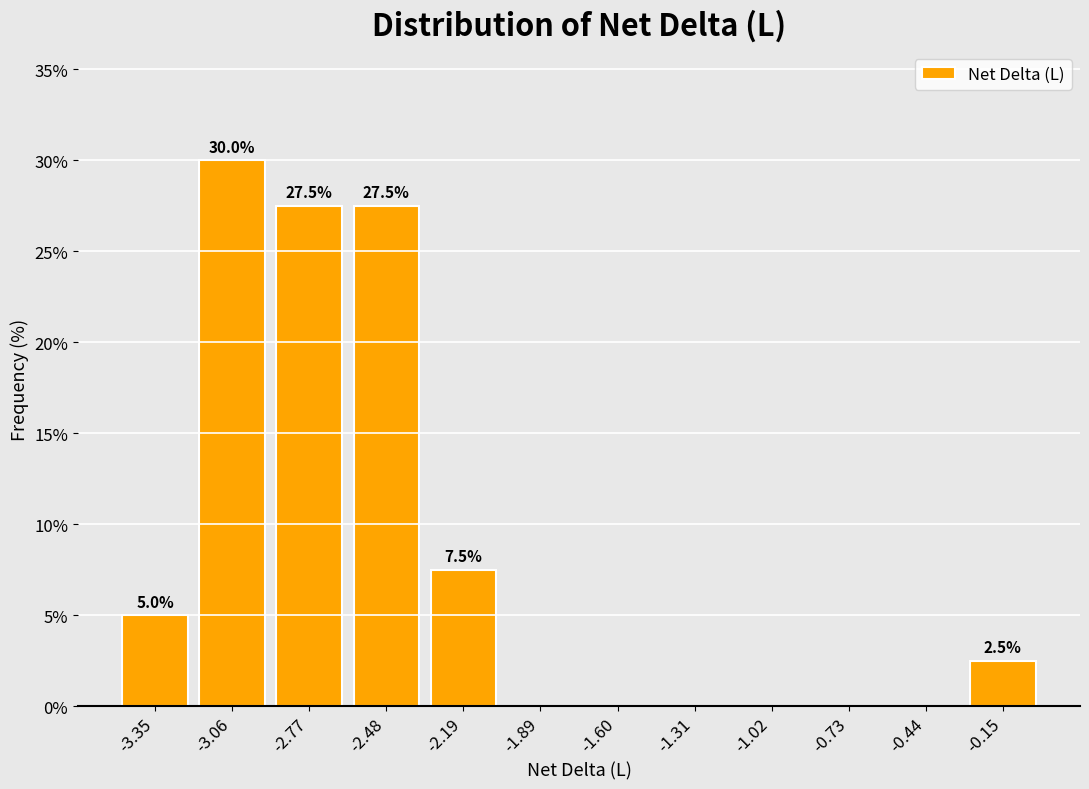

Which range on the x-axis has the tallest bar?

-3.20 to -2.90